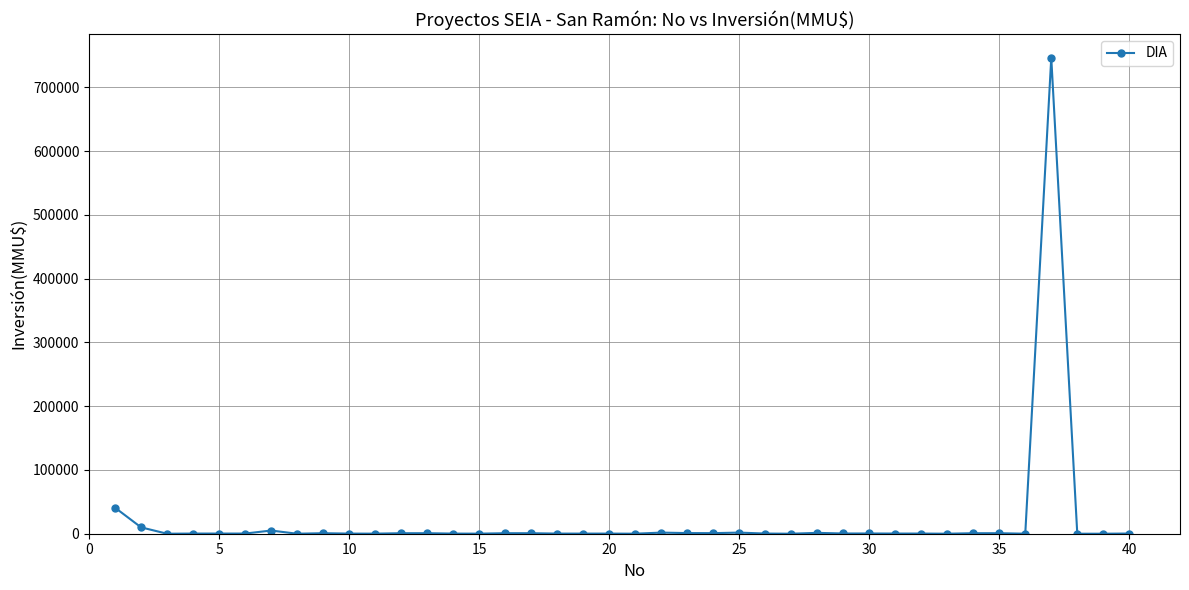

What is the sum of all values?

818252